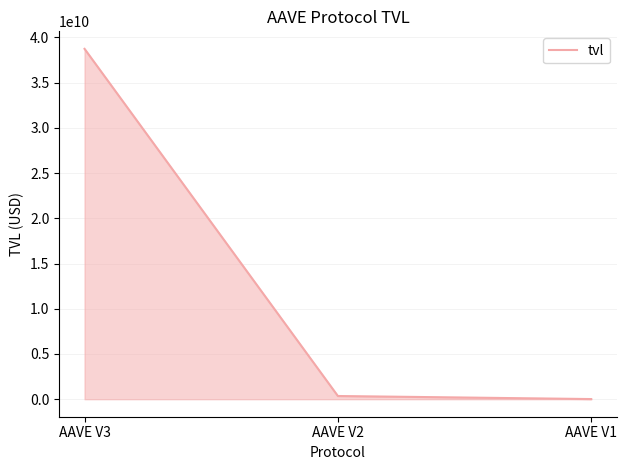

The value at AAVE V3 is 38738678112.3. True or false?

True